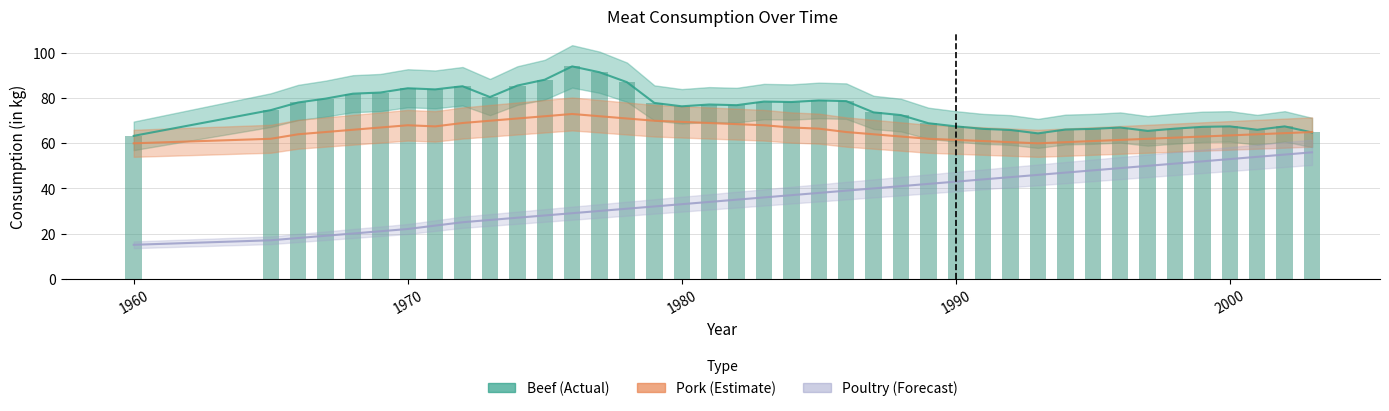

Reading left to right, transcribe all the data shown in this chart.

Beef: 63.3	74.7	78.1	79.8	82.0	82.5	84.4	83.9	85.3	80.5	85.6	88.2	94.1	91.5	87.1	77.9	76.4	77.2	76.9	78.5	78.3	79.0	78.7	73.7	72.5	68.9	67.5	66.4	65.9	64.4	66.1	66.4	67.0	65.5	66.5	67.3	67.5	66.0	67.5	64.8
Pork: 60.0	62.0	64.0	65.0	66.0	67.0	68.0	67.5	69.0	70.0	71.0	72.0	73.0	72.0	71.0	70.0	69.5	69.0	68.5	68.0	67.0	66.5	65.0	64.0	63.0	62.0	61.5	61.0	60.5	60.0	60.5	61.0	61.5	62.0	62.5	63.0	63.5	64.0	64.5	65.0
Poultry: 15.0	17.0	18.0	19.0	20.0	21.0	22.0	23.5	25.0	26.0	27.0	28.0	29.0	30.0	31.0	32.0	33.0	34.0	35.0	36.0	37.0	38.0	39.0	40.0	41.0	42.0	43.0	44.0	45.0	46.0	47.0	48.0	49.0	50.0	51.0	52.0	53.0	54.0	55.0	56.0